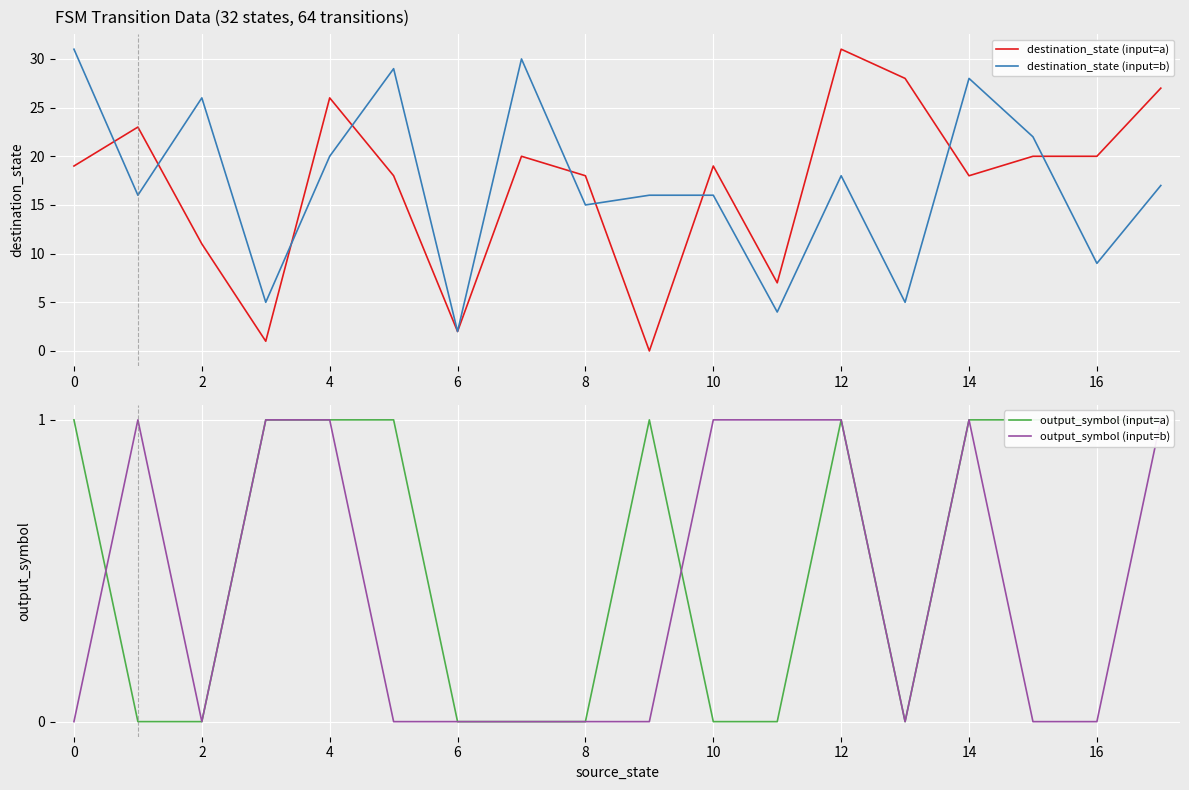

Reading left to right, what are all the values shown in this chart?

destination_state (input=a): 19	23	11	1	26	18	2	20	18	0	19	7	31	28	18	20	20	27
destination_state (input=b): 31	16	26	5	20	29	2	30	15	16	16	4	18	5	28	22	9	17
output_symbol (input=a): 1	0	0	1	1	1	0	0	0	1	0	0	1	0	1	1	1	1
output_symbol (input=b): 0	1	0	1	1	0	0	0	0	0	1	1	1	0	1	0	0	1